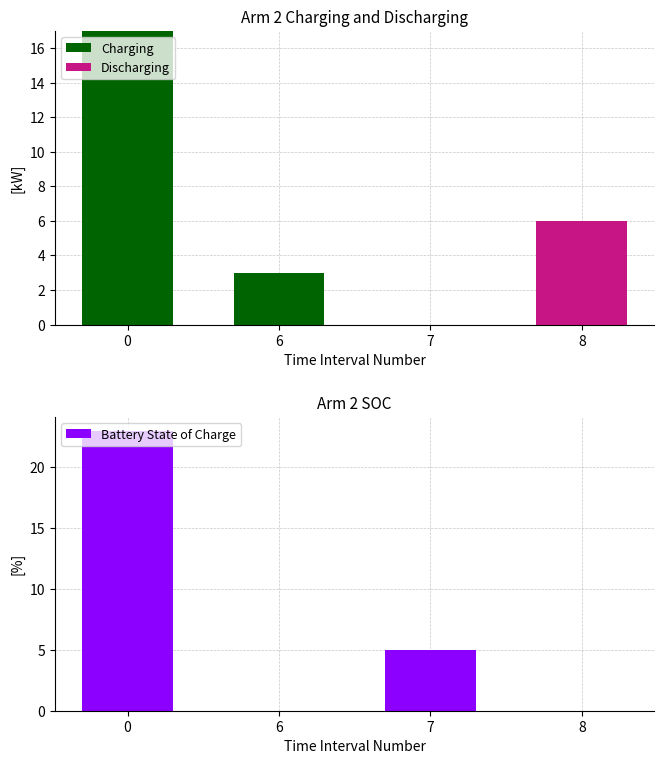

Does the chart contain stacked bars?

No